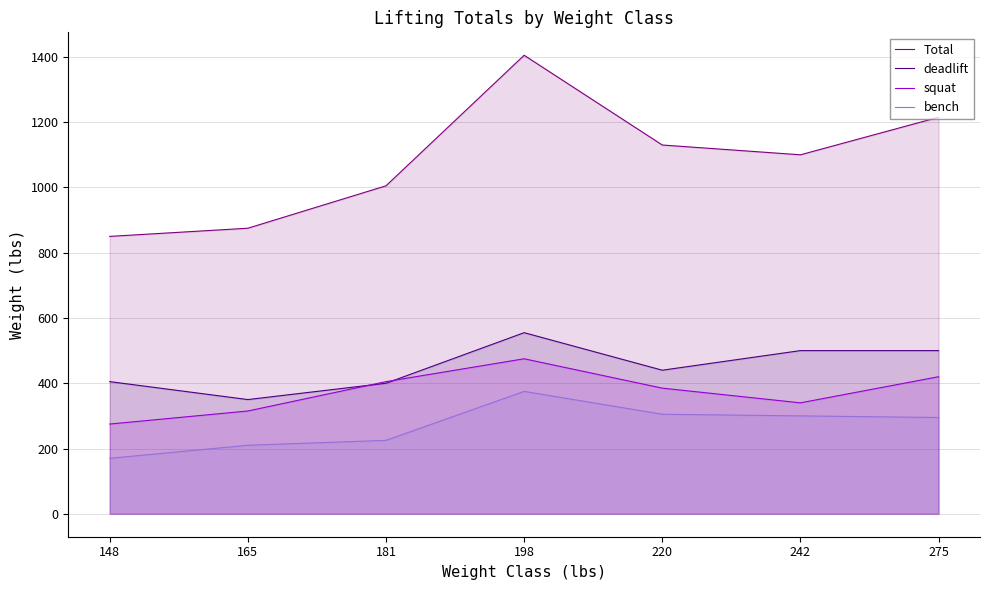

What is the difference between the second highest and second lowest values in the squat series?

105